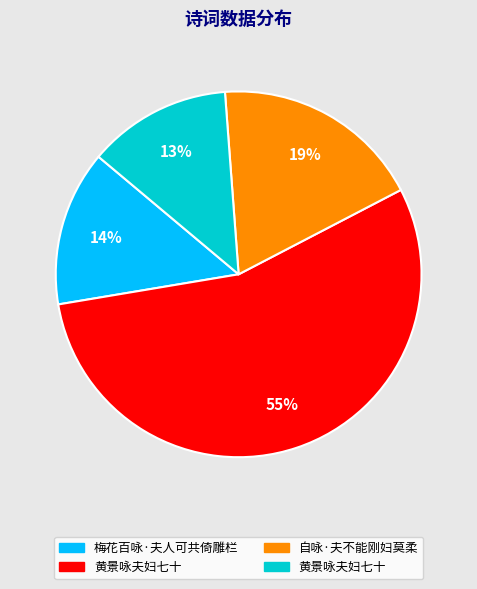

Is there a majority slice in this chart?

Yes